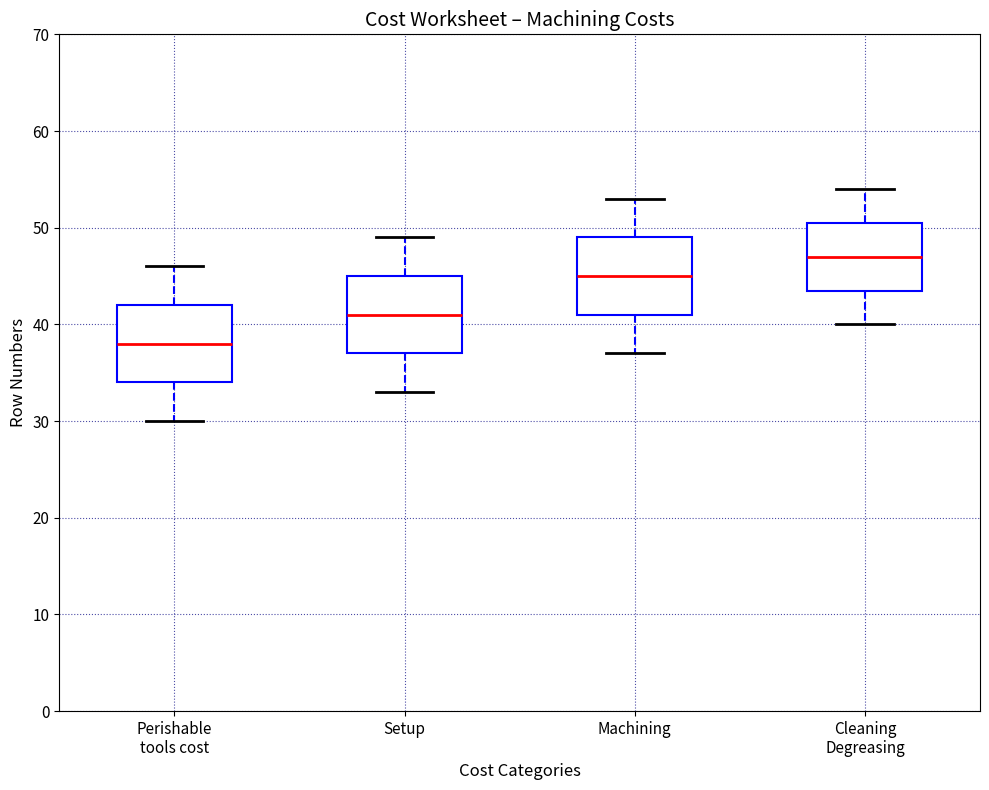

Reading left to right, transcribe this box plot: for each box, give where its median line is, the range the box spans, and where its two whiskers end, as read against the y-axis. The values are not printed on the chart, so give them approximately, as read against the axis.

Perishable tools cost: median 38, box 34 to 42, whiskers 30 to 46
Setup: median 41, box 37 to 45, whiskers 33 to 49
Machining: median 45, box 41 to 49, whiskers 37 to 53
Cleaning Degreasing: median 47, box 44 to 51, whiskers 40 to 54